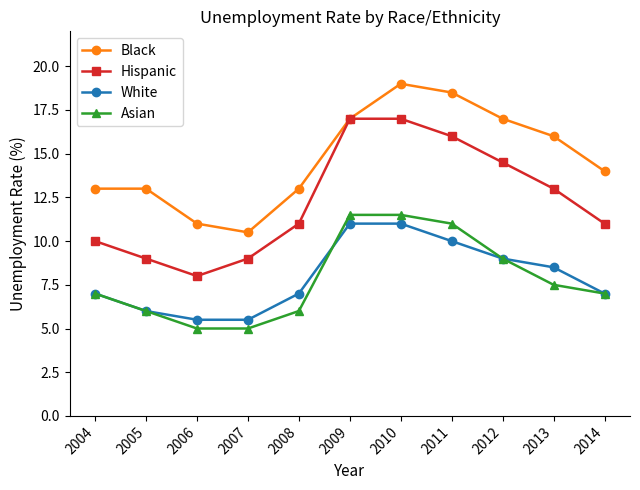

What are all the series names shown in the legend?

Black, Hispanic, White, Asian